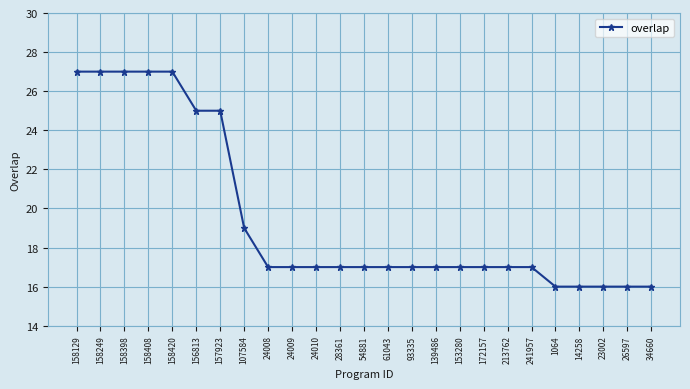

The chart shows a value of 16 at 14258. True or false?

True